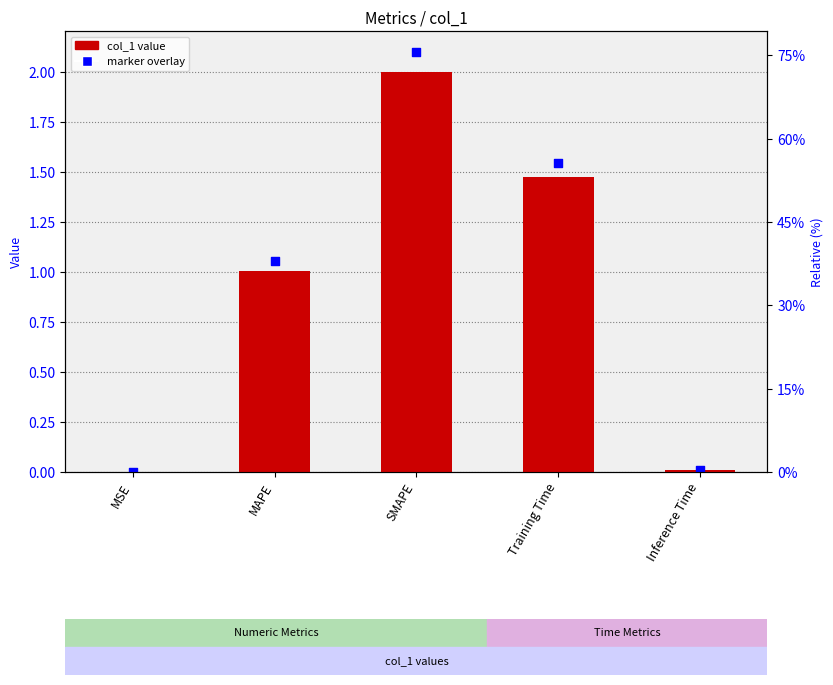

At which category is the sum across all series the highest?

SMAPE